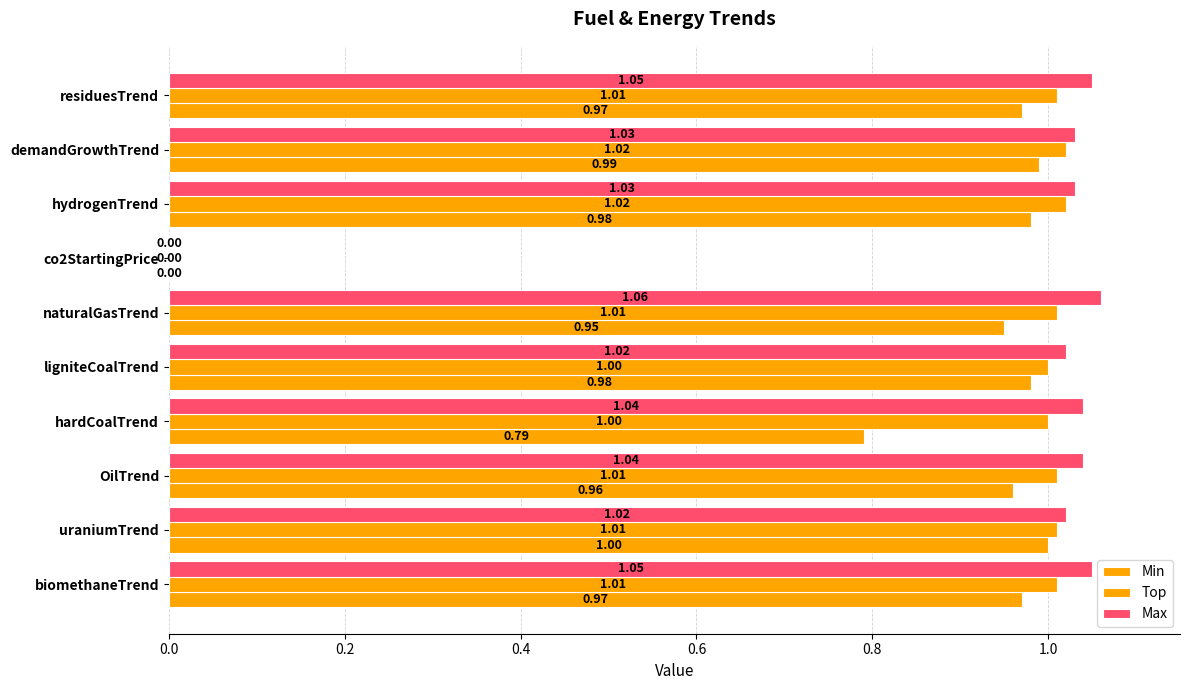

Which series has the largest total across all categories?

Max